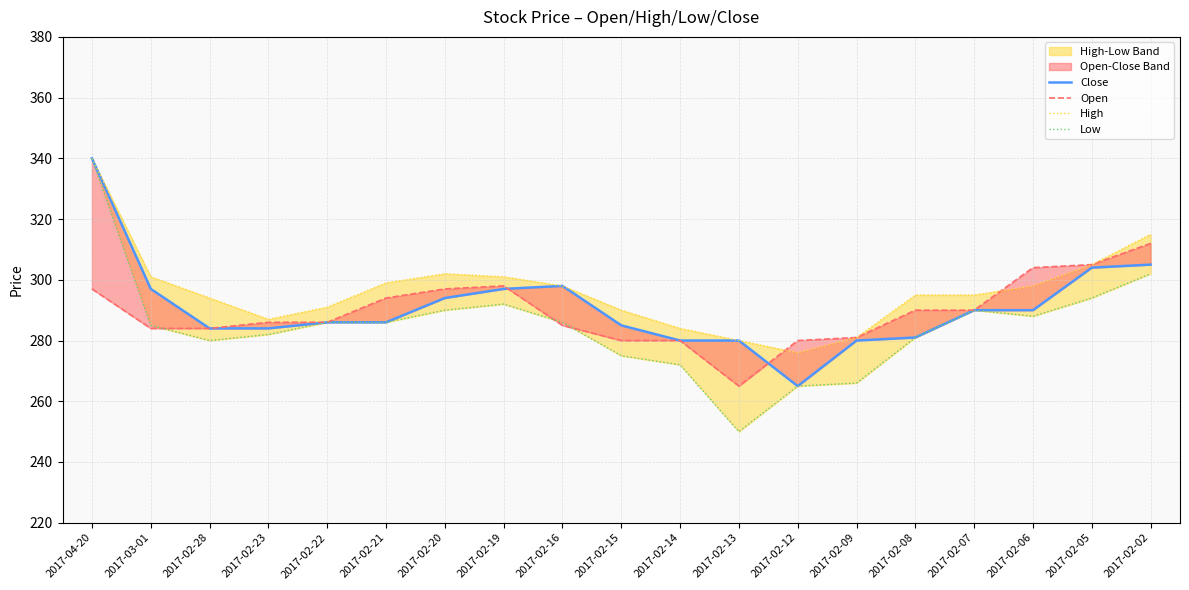

What is the difference between the maximum and minimum values in the Low series?

90